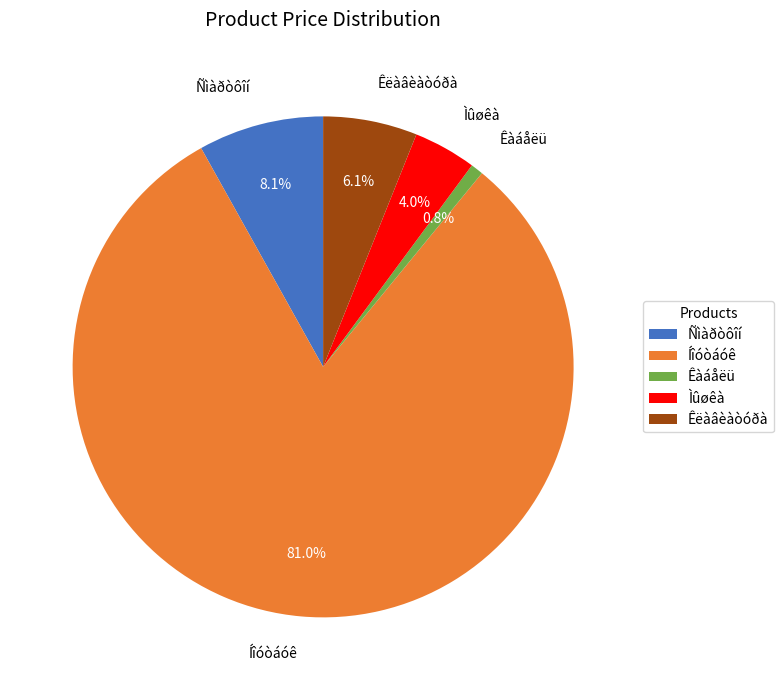

Rank the categories by value from lowest to highest.

Êàáåëü, Ìûøêà, Êëàâèàòóðà, Ñìàðòôîí, Íîóòáóê